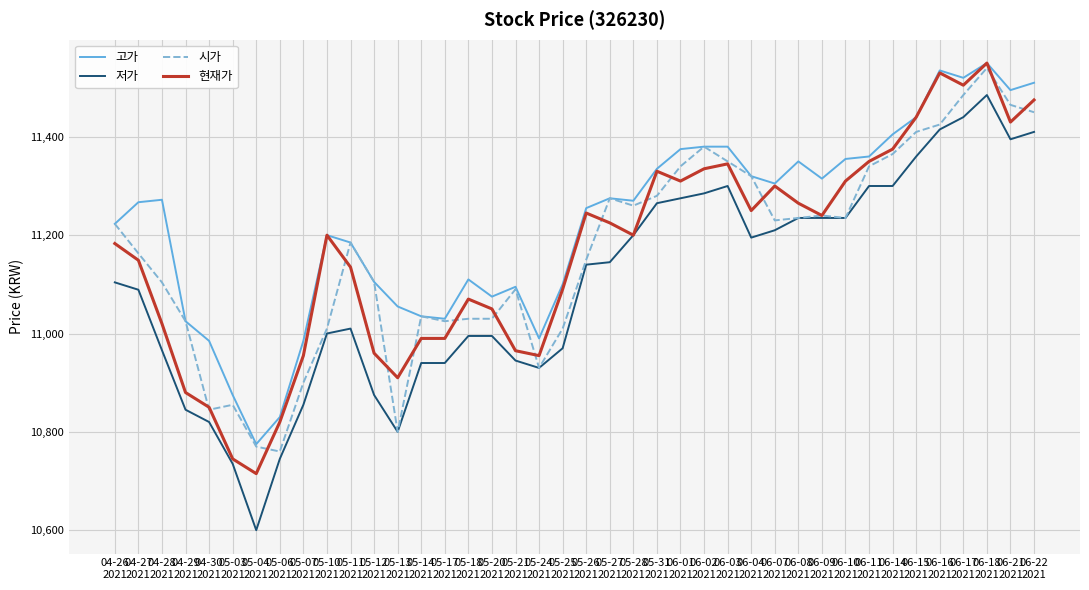

How many values in the 저가 series are below 11140?

20